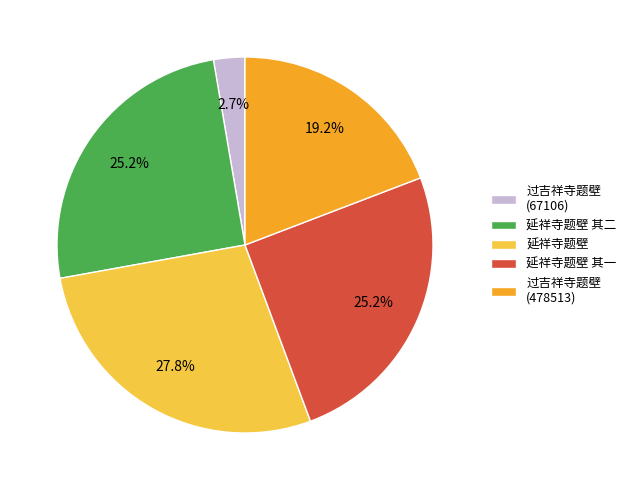

What is the largest slice in the pie chart?

延祥寺题壁